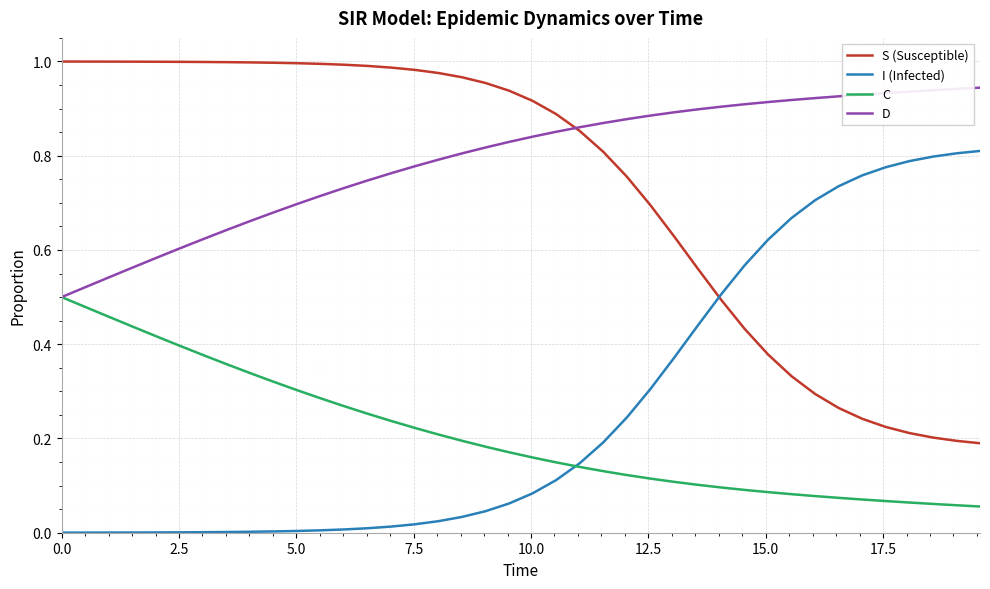

True or false: I (Infected) and D intersect in this chart.

False